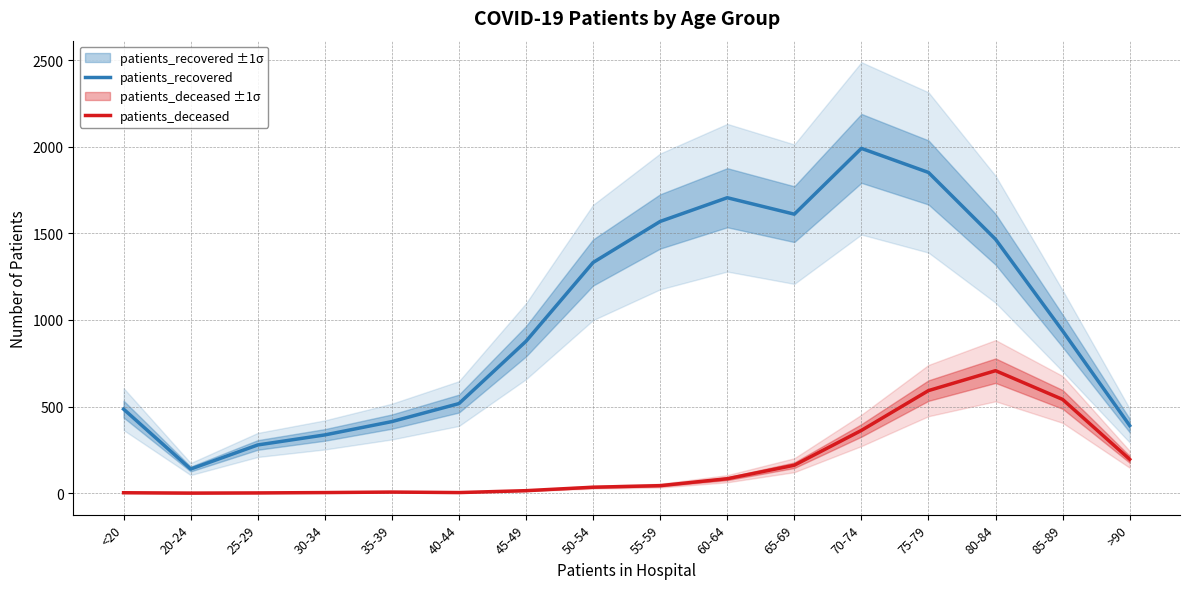

At which category does patients_recovered reach its first local valley?

20-24